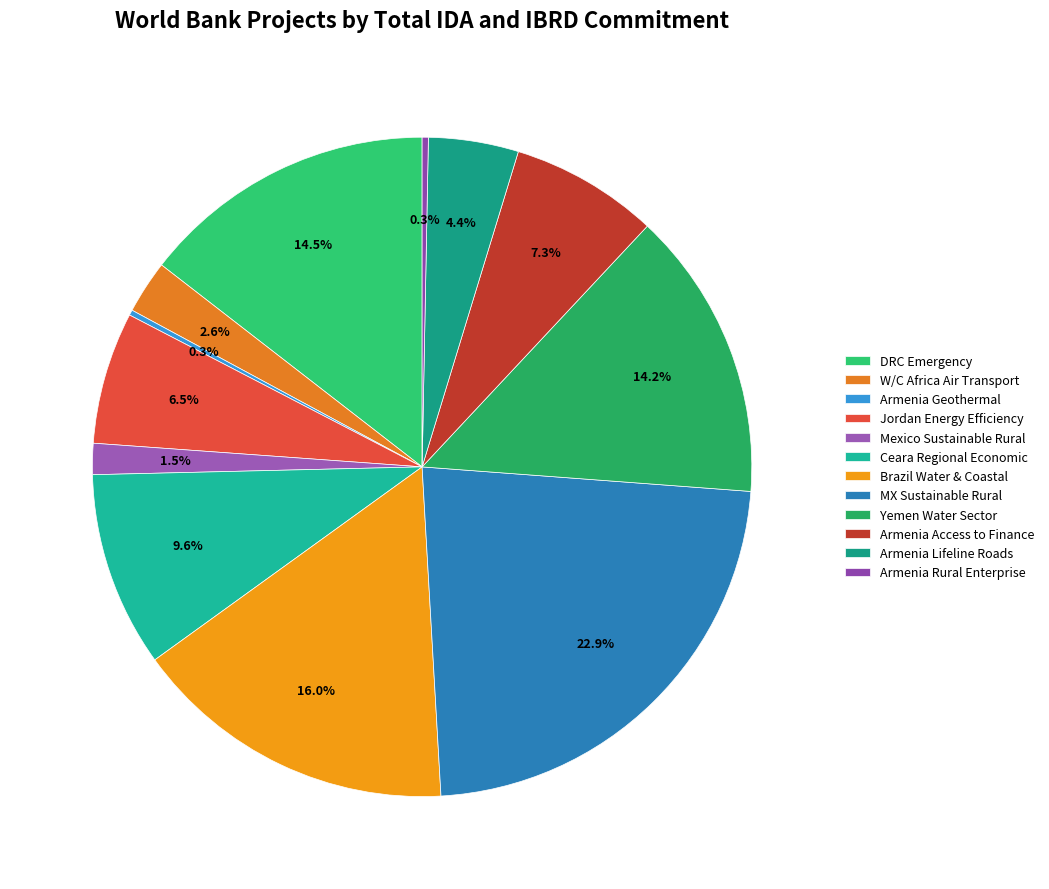

What percentage is the Mexico Sustainable Rural slice, to the nearest percent?

2%